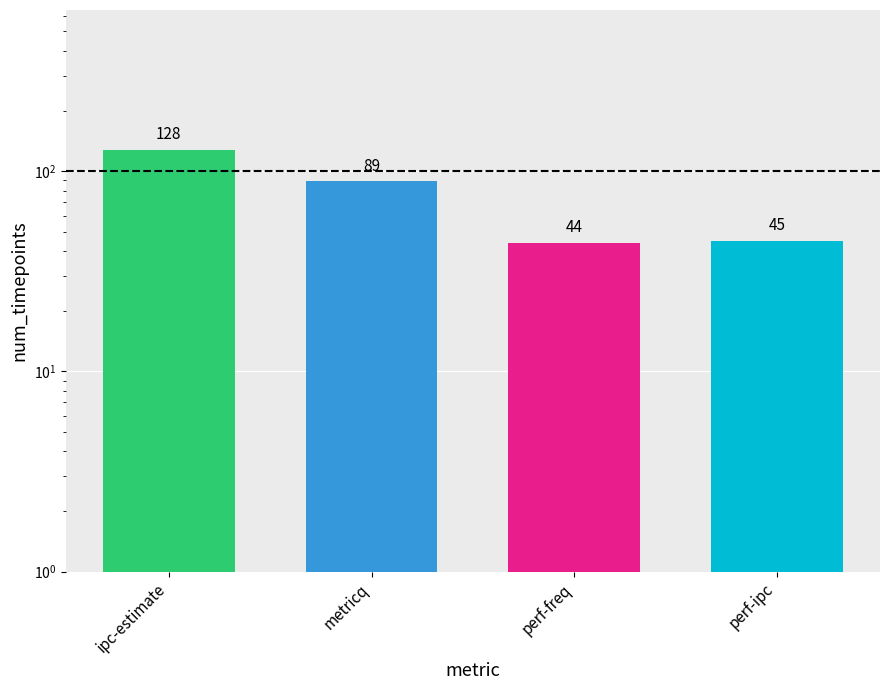

Reading left to right, transcribe all the data shown in this chart.

ipc-estimate=128	metricq=89	perf-freq=44	perf-ipc=45